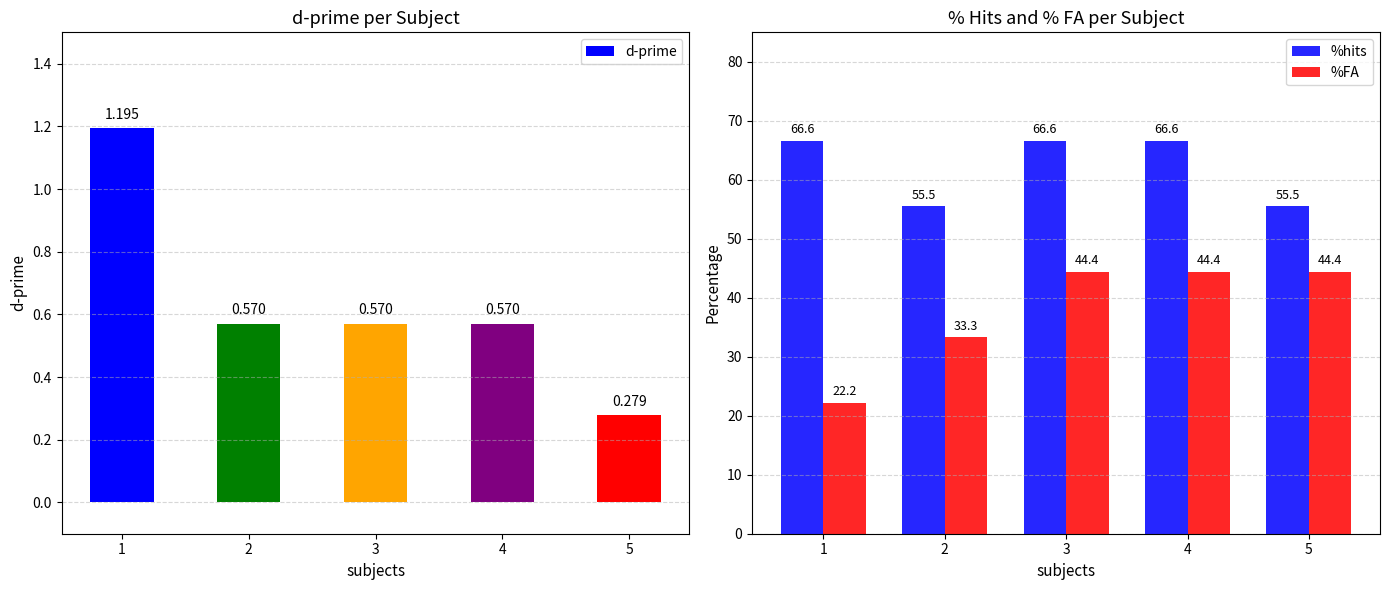

At 3, list the series in order from largest to smallest.

%hits, %FA, d-prime